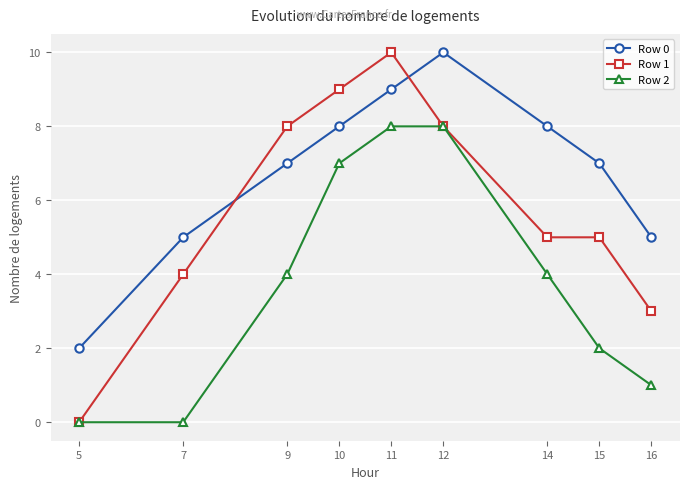

Count the number of categories in the chart.

9